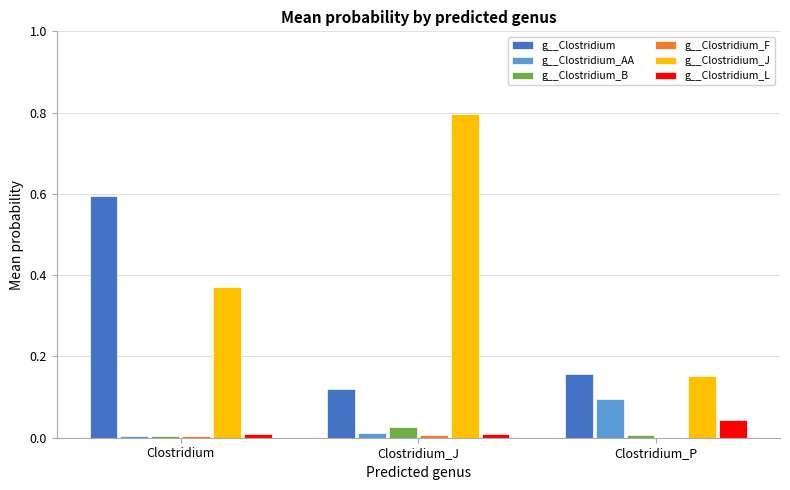

What is the total value across all series at Clostridium_J?

1.0